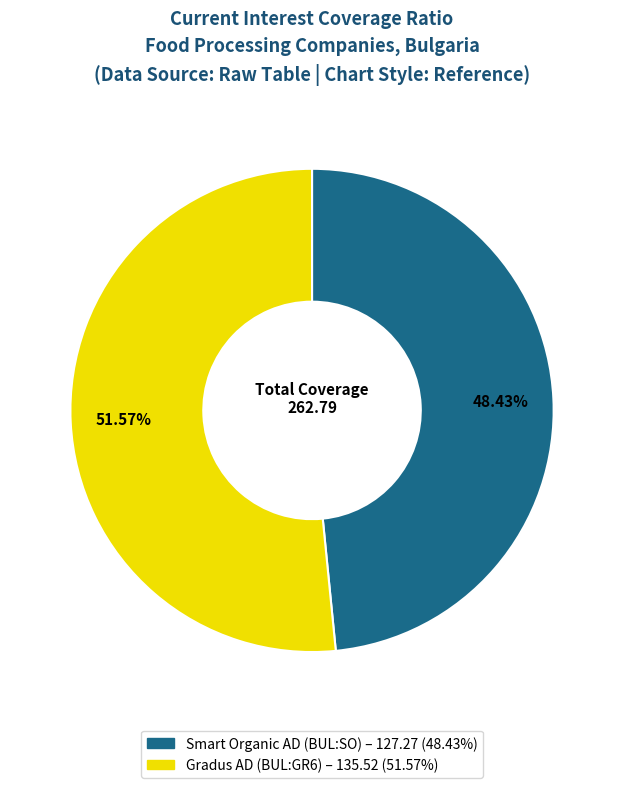

Rank the categories by value from highest to lowest.

Gradus AD (BUL:GR6), Smart Organic AD (BUL:SO)